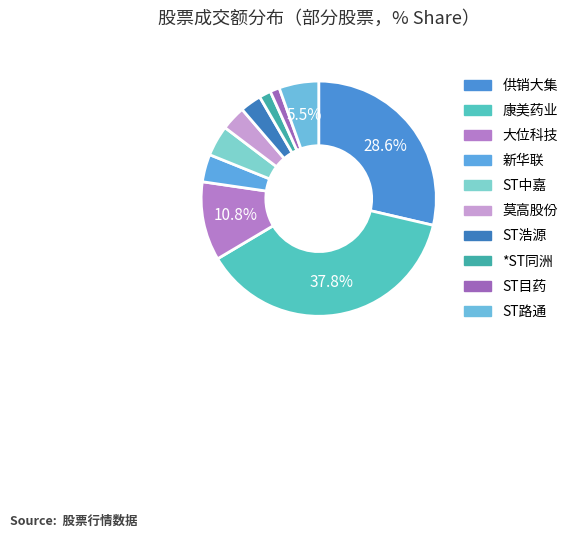

Is *ST同洲 the majority of the pie?

No